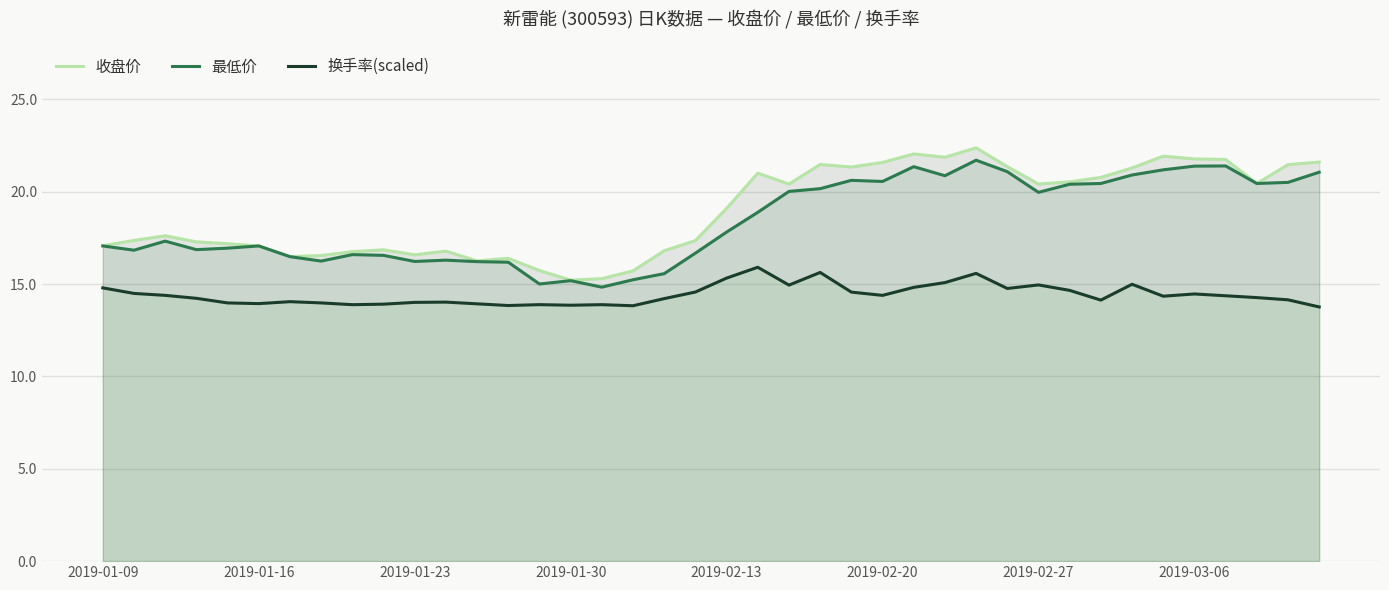

What are all the series names shown in the legend?

收盘价, 最低价, 换手率(scaled)